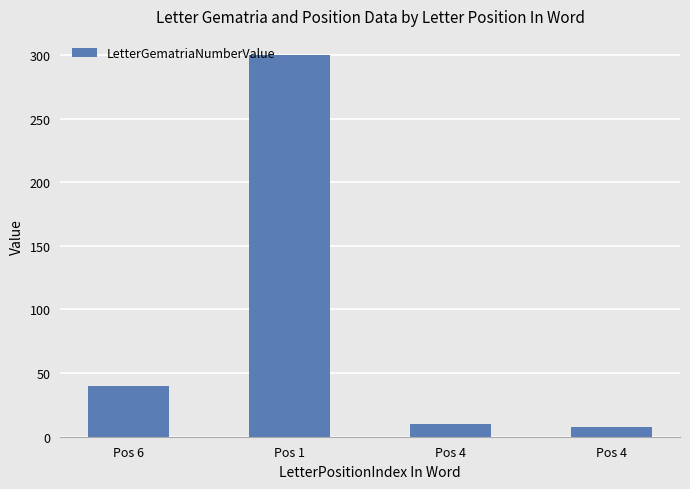

What is the label of the 4th bar from the left?

Pos 4